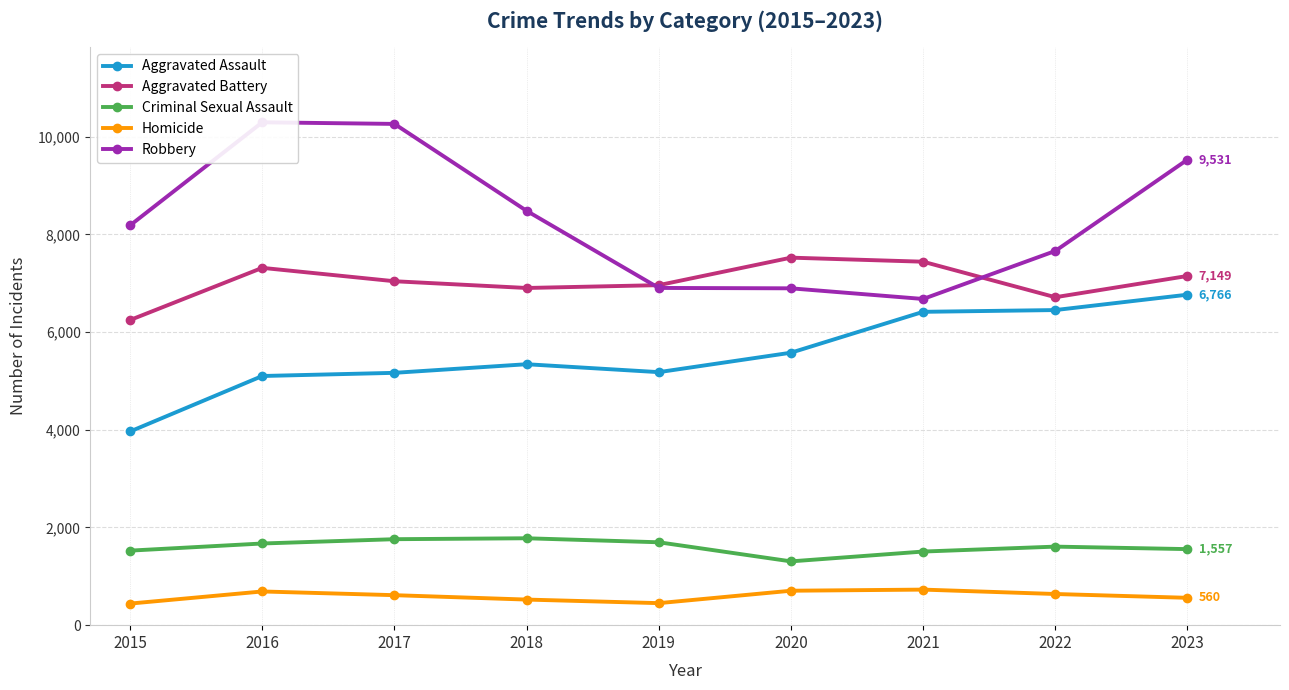

At which label does Criminal Sexual Assault first exceed 1608?

2016